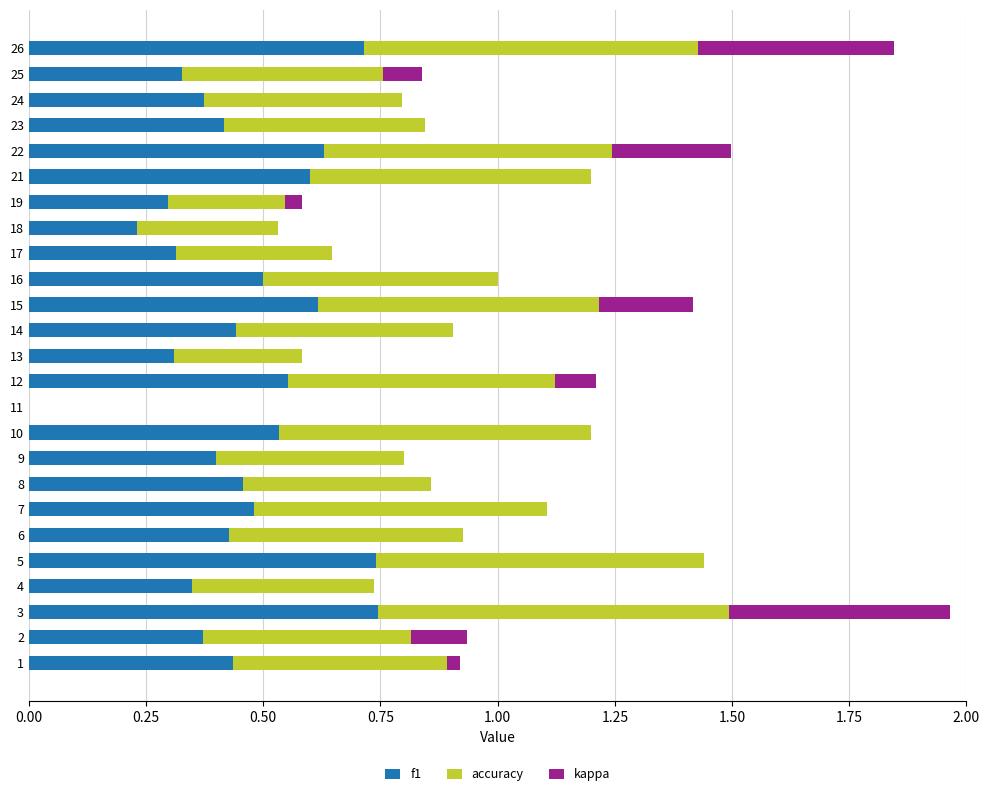

The value of f1 at 11 is -0.4. True or false?

False